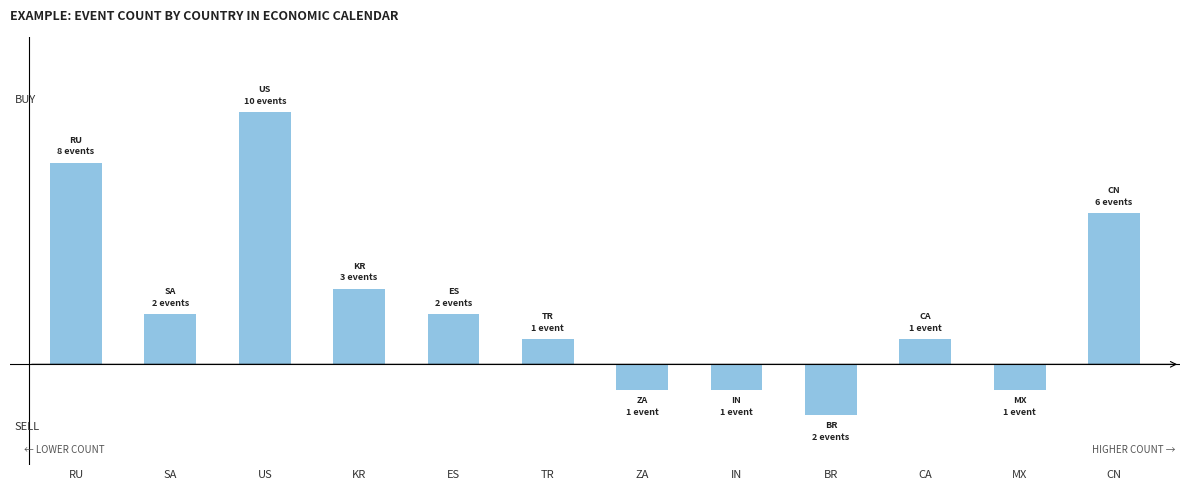

At which category is the sum across all series the highest?

US